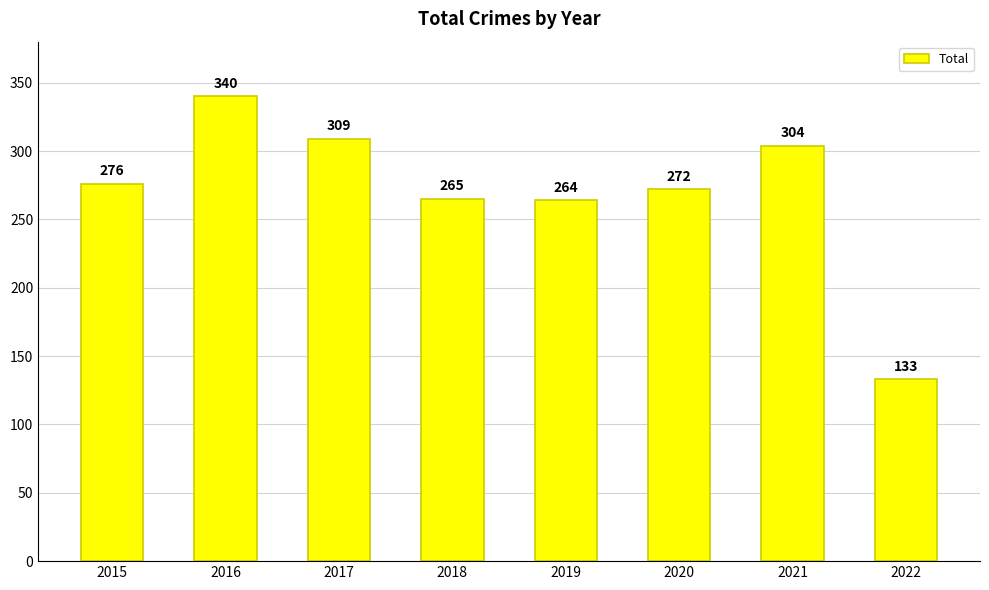

How many bars are there in total?

8